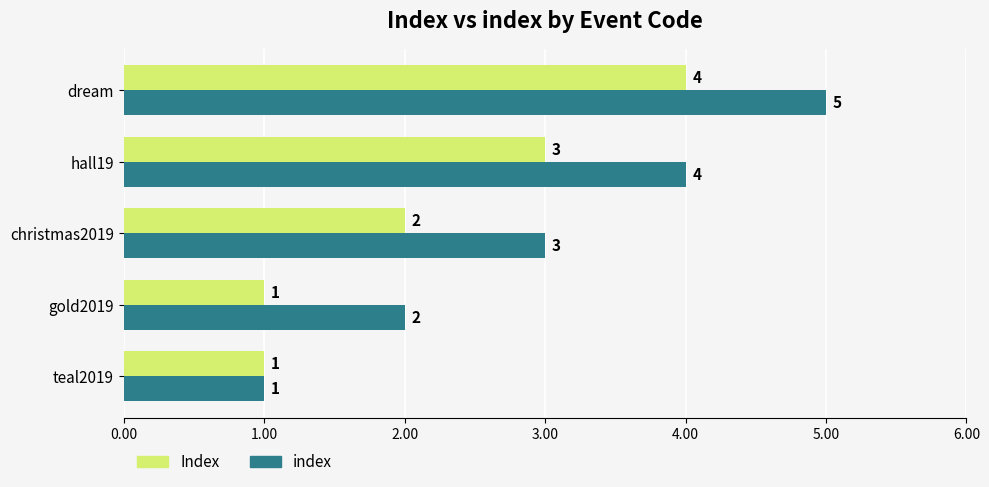

What is the sum of all index values?

15